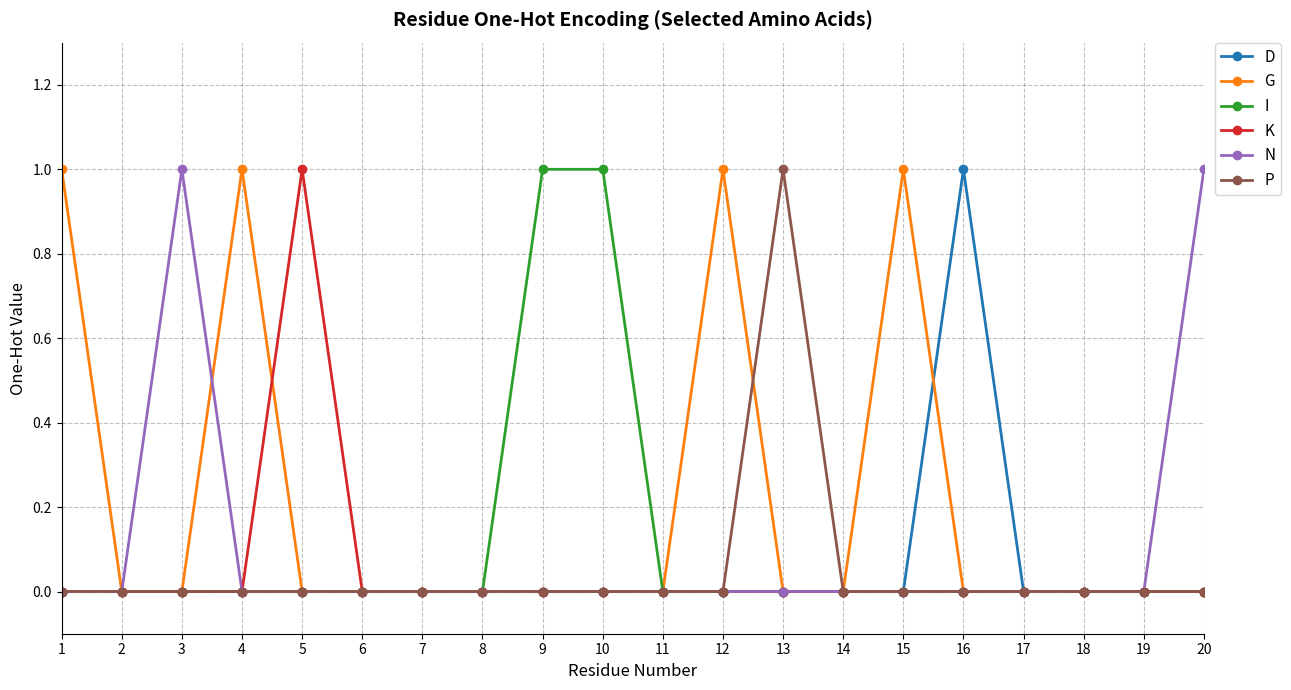

Reading right to left, what are all the values shown in this chart?

D: 20=0	19=0	18=0	17=0	16=1	15=0	14=0	13=0	12=0	11=0	10=0	9=0	8=0	7=0	6=0	5=0	4=0	3=0	2=0	1=0
G: 20=0	19=0	18=0	17=0	16=0	15=1	14=0	13=0	12=1	11=0	10=0	9=0	8=0	7=0	6=0	5=0	4=1	3=0	2=0	1=1
I: 20=0	19=0	18=0	17=0	16=0	15=0	14=0	13=0	12=0	11=0	10=1	9=1	8=0	7=0	6=0	5=0	4=0	3=0	2=0	1=0
K: 20=0	19=0	18=0	17=0	16=0	15=0	14=0	13=0	12=0	11=0	10=0	9=0	8=0	7=0	6=0	5=1	4=0	3=0	2=0	1=0
N: 20=1	19=0	18=0	17=0	16=0	15=0	14=0	13=0	12=0	11=0	10=0	9=0	8=0	7=0	6=0	5=0	4=0	3=1	2=0	1=0
P: 20=0	19=0	18=0	17=0	16=0	15=0	14=0	13=1	12=0	11=0	10=0	9=0	8=0	7=0	6=0	5=0	4=0	3=0	2=0	1=0